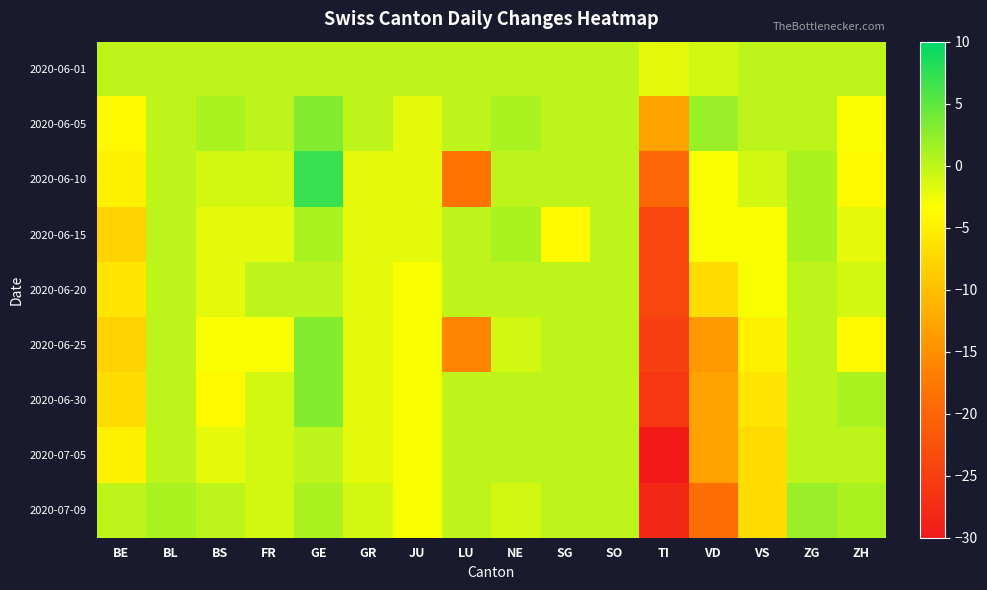

Reading left to right, extract all data points from this chart.

2020-06-01: BE=0	BL=0	BS=0	FR=0	GE=0	GR=0	JU=0	LU=0	NE=0	SG=0	SO=0	TI=-2	VD=-1	VS=0	ZG=0	ZH=0
2020-06-05: BE=-4	BL=0	BS=1	FR=0	GE=3	GR=0	JU=-2	LU=0	NE=1	SG=0	SO=0	TI=-13	VD=2	VS=0	ZG=0	ZH=-3
2020-06-10: BE=-5	BL=0	BS=-1	FR=-1	GE=7	GR=-2	JU=-2	LU=-18	NE=0	SG=0	SO=0	TI=-20	VD=-3	VS=-1	ZG=1	ZH=-4
2020-06-15: BE=-8	BL=0	BS=-2	FR=-2	GE=1	GR=-2	JU=-2	LU=0	NE=1	SG=-4	SO=0	TI=-24	VD=-3	VS=-3	ZG=1	ZH=-2
2020-06-20: BE=-6	BL=0	BS=-2	FR=0	GE=0	GR=-2	JU=-3	LU=0	NE=0	SG=0	SO=0	TI=-24	VD=-7	VS=-3	ZG=0	ZH=-1
2020-06-25: BE=-8	BL=0	BS=-3	FR=-3	GE=3	GR=-2	JU=-3	LU=-16	NE=-1	SG=0	SO=0	TI=-25	VD=-14	VS=-5	ZG=0	ZH=-4
2020-06-30: BE=-7	BL=0	BS=-4	FR=-1	GE=3	GR=-2	JU=-3	LU=0	NE=0	SG=0	SO=0	TI=-26	VD=-13	VS=-6	ZG=0	ZH=1
2020-07-05: BE=-5	BL=0	BS=-2	FR=-1	GE=0	GR=-2	JU=-3	LU=0	NE=0	SG=0	SO=0	TI=-30	VD=-13	VS=-7	ZG=0	ZH=0
2020-07-09: BE=0	BL=1	BS=0	FR=-1	GE=1	GR=-1	JU=-3	LU=0	NE=-1	SG=0	SO=0	TI=-28	VD=-19	VS=-7	ZG=2	ZH=1